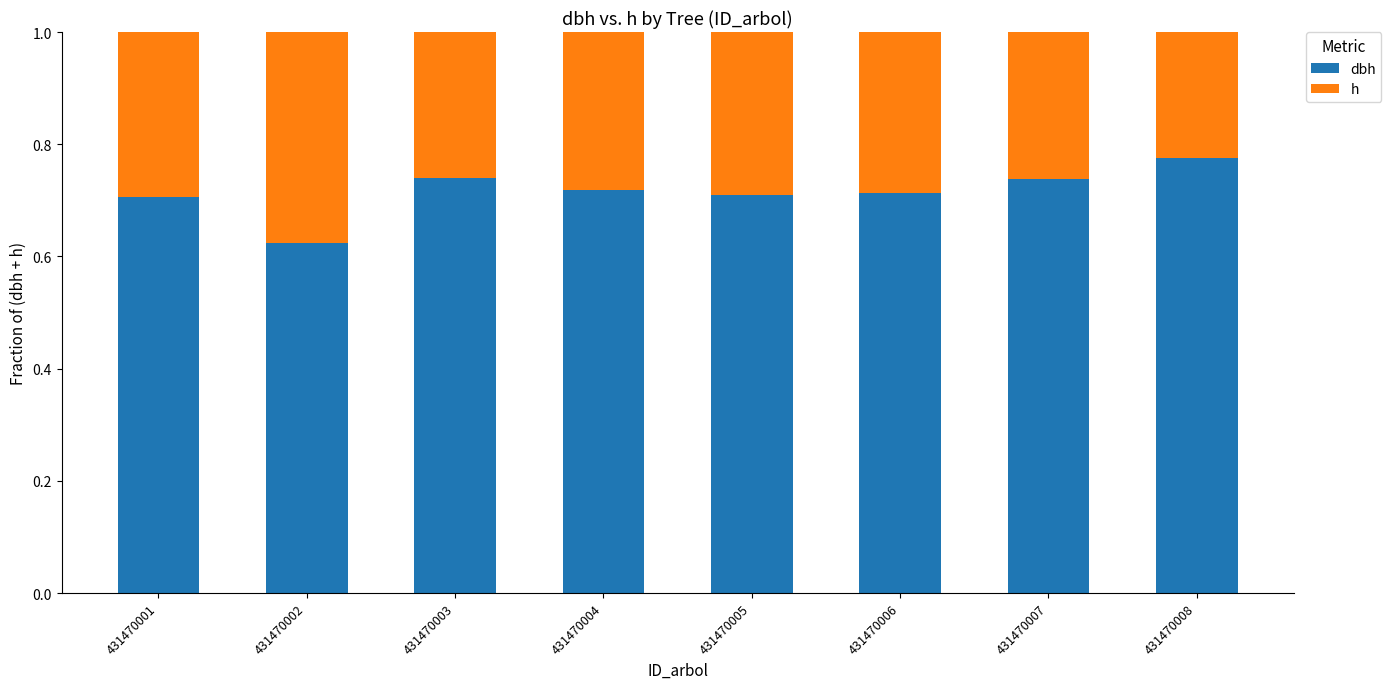

What is the total value across all series at 431470005?

1.0